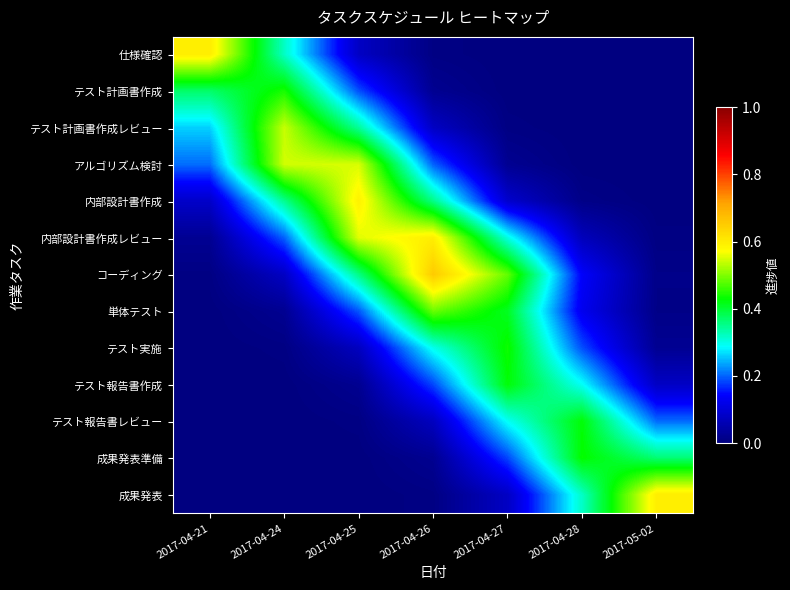

Reading right to left, transcribe all the data shown in this chart.

仕様確認: 2017-05-02=0.0	2017-04-28=0.0	2017-04-27=0.0	2017-04-26=0.0	2017-04-25=0.1	2017-04-24=0.3	2017-04-21=0.6
テスト計画書作成: 2017-05-02=0.0	2017-04-28=0.0	2017-04-27=0.0	2017-04-26=0.0	2017-04-25=0.2	2017-04-24=0.4	2017-04-21=0.4
テスト計画書作成レビュー: 2017-05-02=0.0	2017-04-28=0.0	2017-04-27=0.0	2017-04-26=0.1	2017-04-25=0.3	2017-04-24=0.5	2017-04-21=0.3
アルゴリズム検討: 2017-05-02=0.0	2017-04-28=0.0	2017-04-27=0.0	2017-04-26=0.2	2017-04-25=0.5	2017-04-24=0.5	2017-04-21=0.2
内部設計書作成: 2017-05-02=0.0	2017-04-28=0.0	2017-04-27=0.1	2017-04-26=0.4	2017-04-25=0.6	2017-04-24=0.3	2017-04-21=0.1
内部設計書作成レビュー: 2017-05-02=0.0	2017-04-28=0.1	2017-04-27=0.3	2017-04-26=0.6	2017-04-25=0.6	2017-04-24=0.2	2017-04-21=0.0
コーディング: 2017-05-02=0.0	2017-04-28=0.1	2017-04-27=0.5	2017-04-26=0.7	2017-04-25=0.4	2017-04-24=0.1	2017-04-21=0.0
単体テスト: 2017-05-02=0.0	2017-04-28=0.1	2017-04-27=0.4	2017-04-26=0.5	2017-04-25=0.2	2017-04-24=0.0	2017-04-21=0.0
テスト実施: 2017-05-02=0.0	2017-04-28=0.2	2017-04-27=0.4	2017-04-26=0.3	2017-04-25=0.1	2017-04-24=0.0	2017-04-21=0.0
テスト報告書作成: 2017-05-02=0.1	2017-04-28=0.3	2017-04-27=0.4	2017-04-26=0.2	2017-04-25=0.0	2017-04-24=0.0	2017-04-21=0.0
テスト報告書レビュー: 2017-05-02=0.2	2017-04-28=0.4	2017-04-27=0.3	2017-04-26=0.1	2017-04-25=0.0	2017-04-24=0.0	2017-04-21=0.0
成果発表準備: 2017-05-02=0.4	2017-04-28=0.4	2017-04-27=0.2	2017-04-26=0.0	2017-04-25=0.0	2017-04-24=0.0	2017-04-21=0.0
成果発表: 2017-05-02=0.6	2017-04-28=0.3	2017-04-27=0.1	2017-04-26=0.0	2017-04-25=0.0	2017-04-24=0.0	2017-04-21=0.0